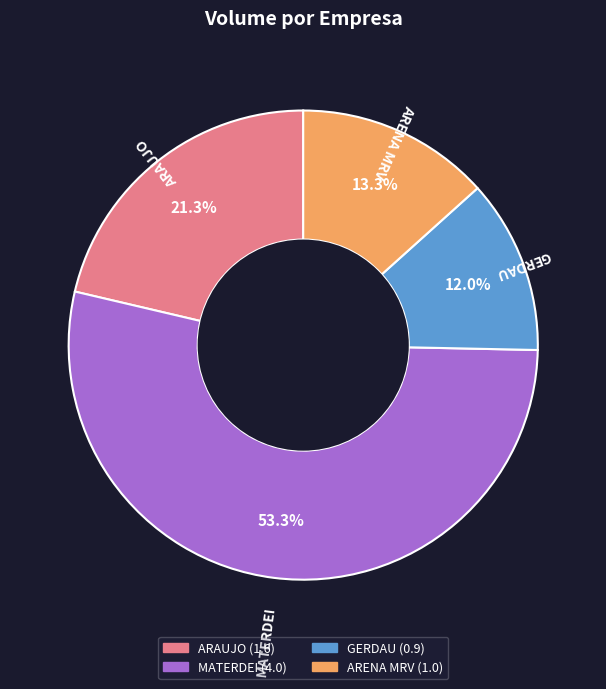

Do MATERDEI and ARAUJO together represent more than half of the pie?

Yes